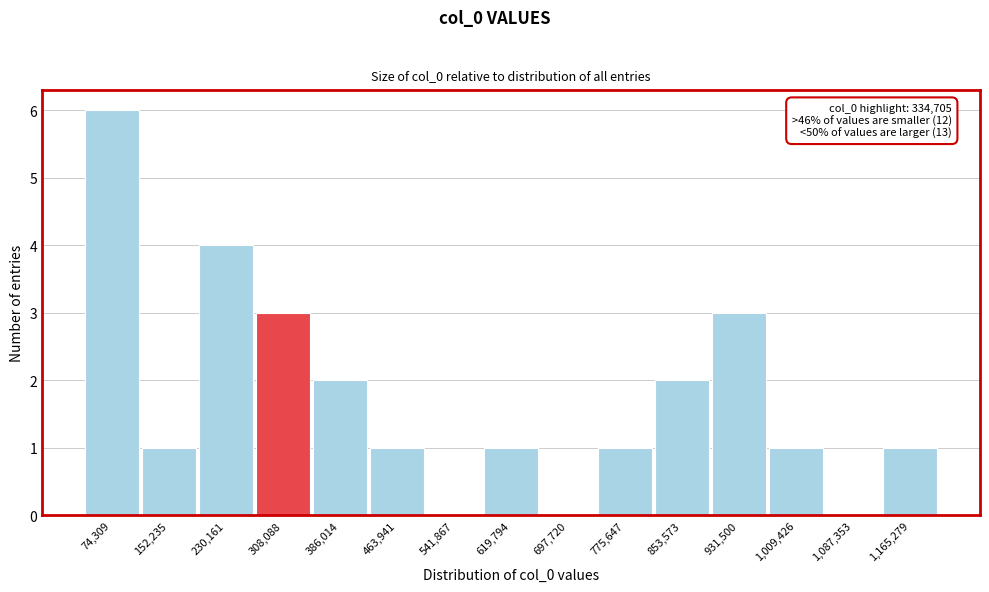

Reading left to right, transcribe all the data shown in this chart.

74,309=6	152,235=1	230,161=4	308,088=3	386,014=2	463,941=1	541,867=0	619,794=1	697,720=0	775,647=1	853,573=2	931,500=3	1,009,426=1	1,087,353=0	1,165,279=1